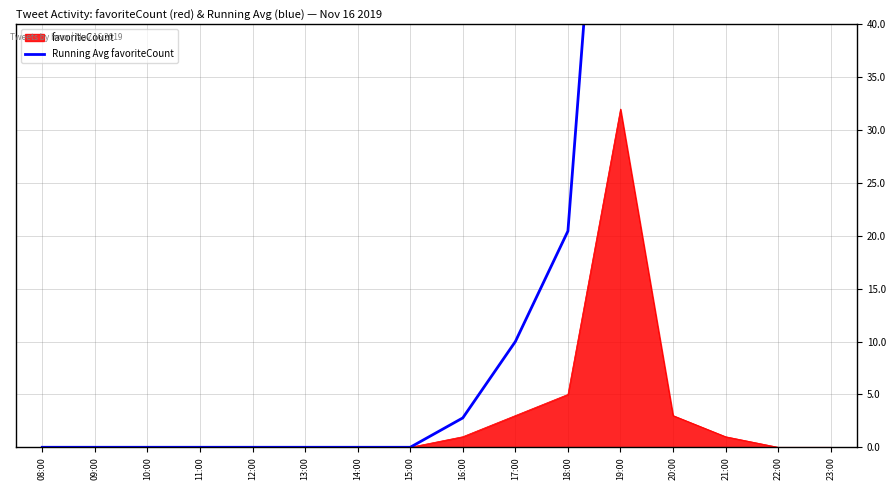

Is it true that the value at 08:00 is -58.0?

False